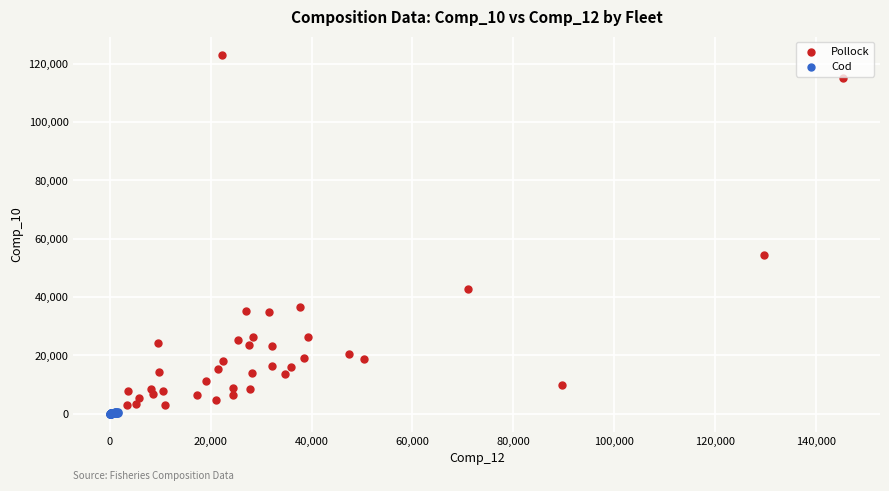

Which series has the widest spread of Y values?

Pollock